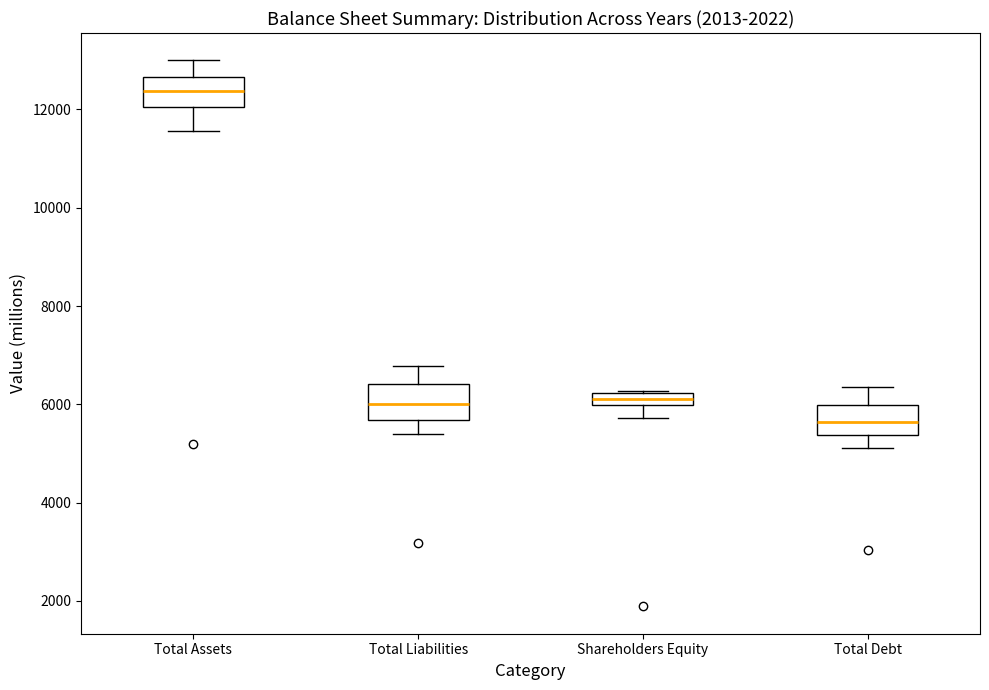

Where does the lower whisker of the box for Total Assets end on the y-axis? The values are not printed on the chart, so give them approximately, as read against the axis.

11600